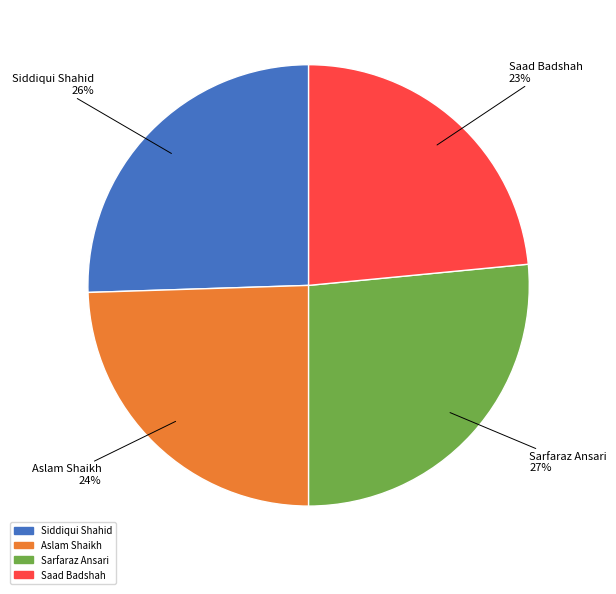

To the nearest percent, what is the difference between the Saad Badshah and Aslam Shaikh slice percentages?

1%